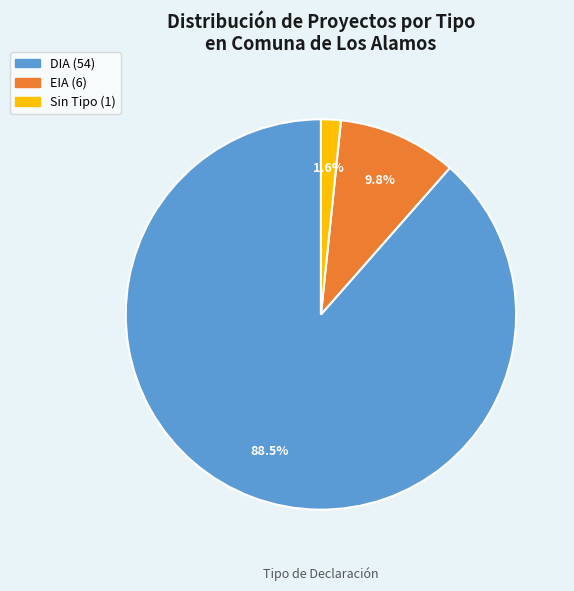

How many segments does this pie chart have?

3